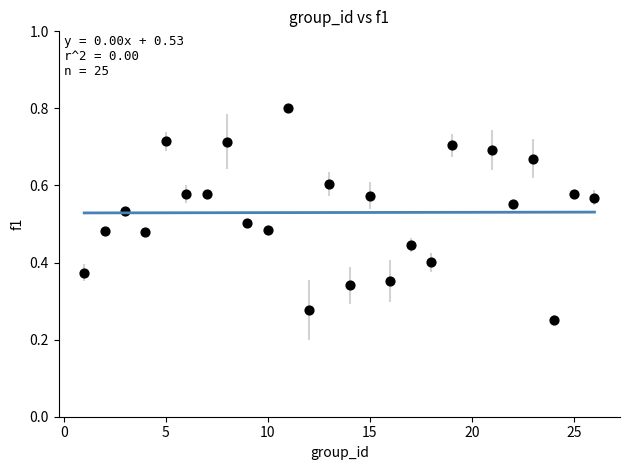

Count the number of points in this scatter plot.

25